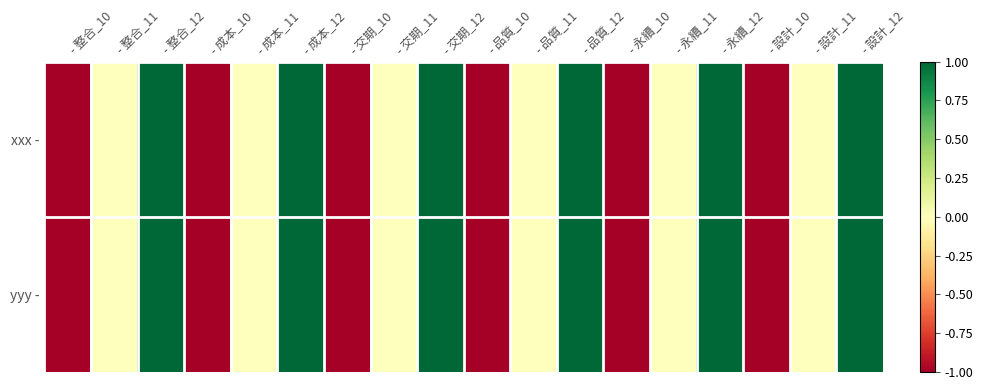

Between - 整合_10 and - 永續_10, which is larger?

- 整合_10